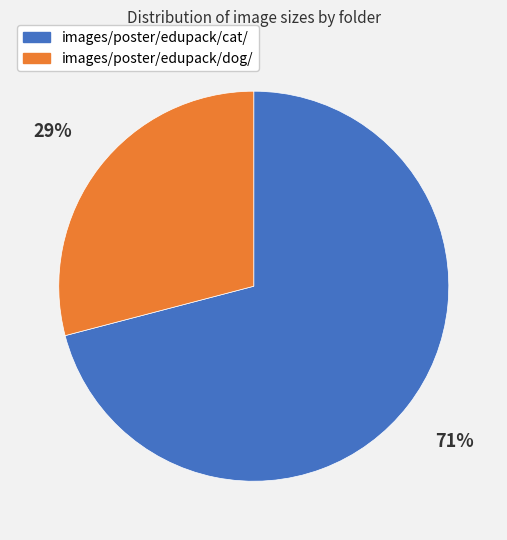

Is there any slice that represents more than half of the pie?

Yes